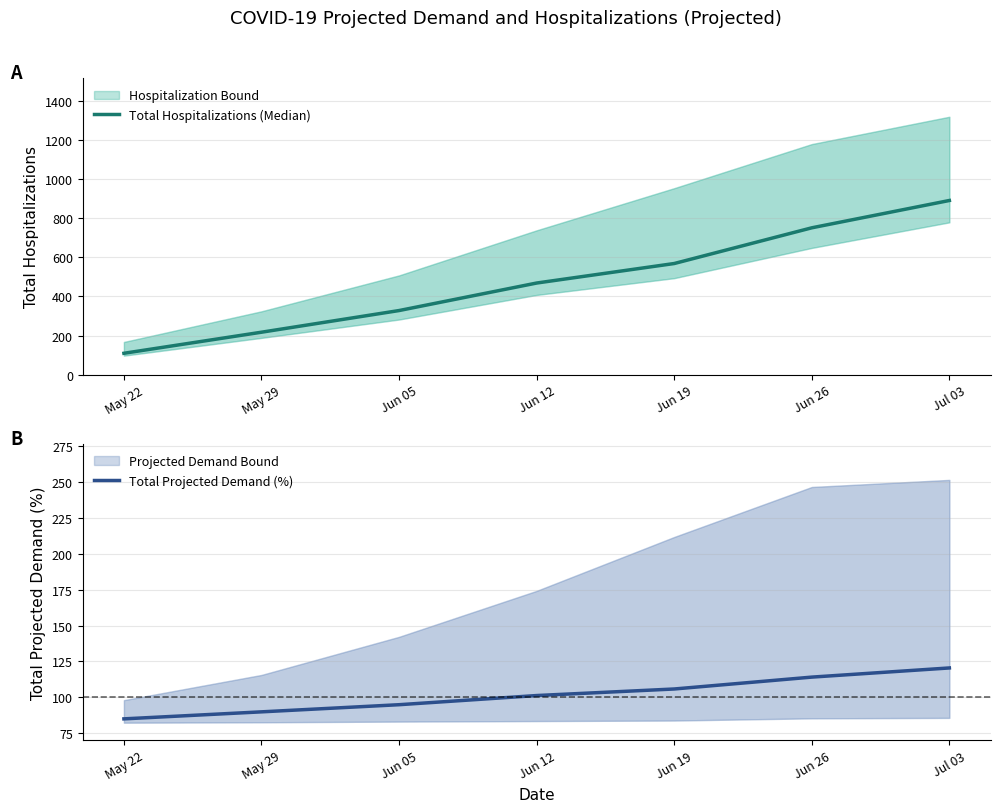

What is the sum of all Total Projected Demand (%) values?

711.0